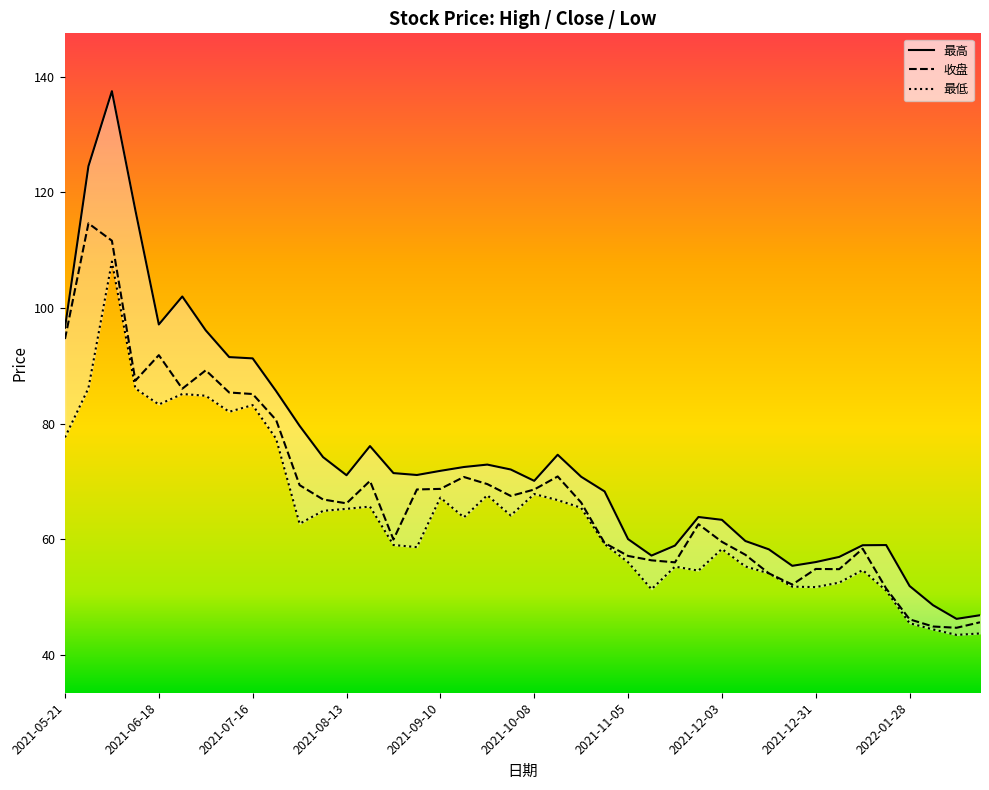

Is this an area chart (filled region under the line)?

No